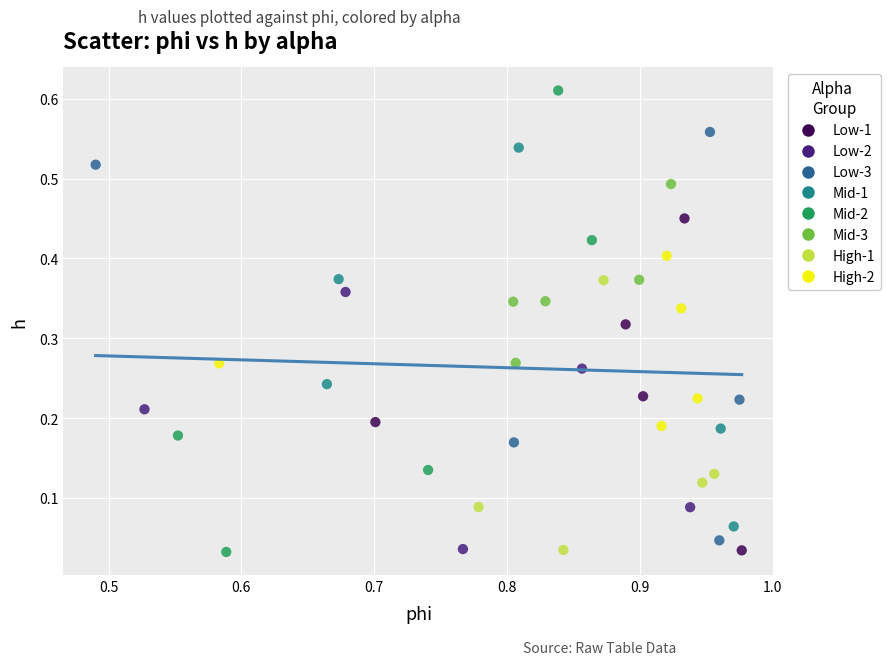

Which series contains the highest Y value?

Mid-2